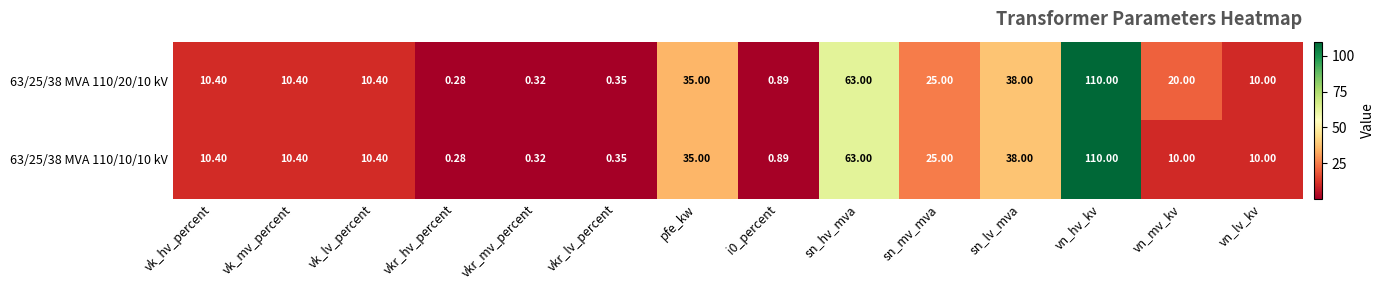

At which category is the sum across all series the highest?

vn_hv_kv